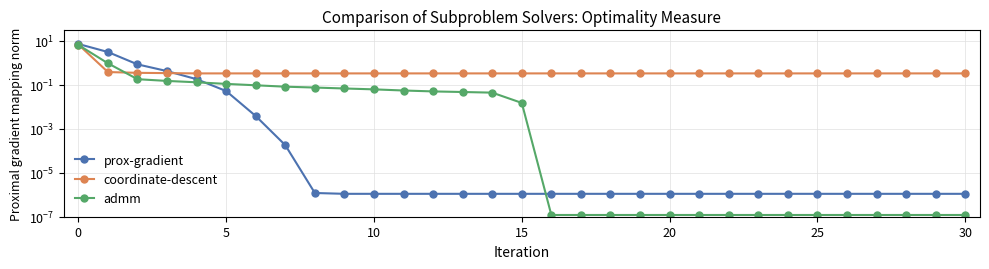

What is the label of the 24th point from the right?

7